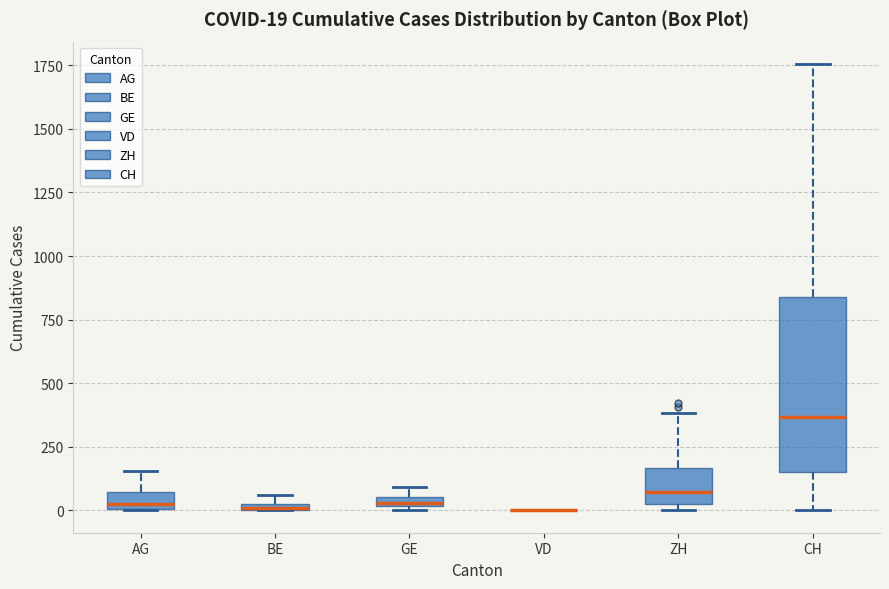

Comparing the boxes themselves (not the whiskers), which one is the tallest?

CH